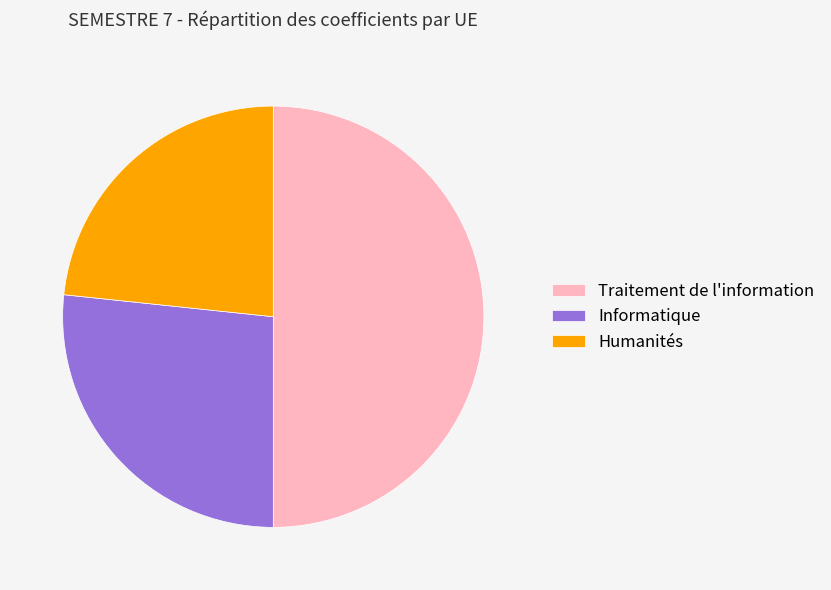

Approximately how many times larger is the value at Traitement de l'information compared to Humanités?

2.1